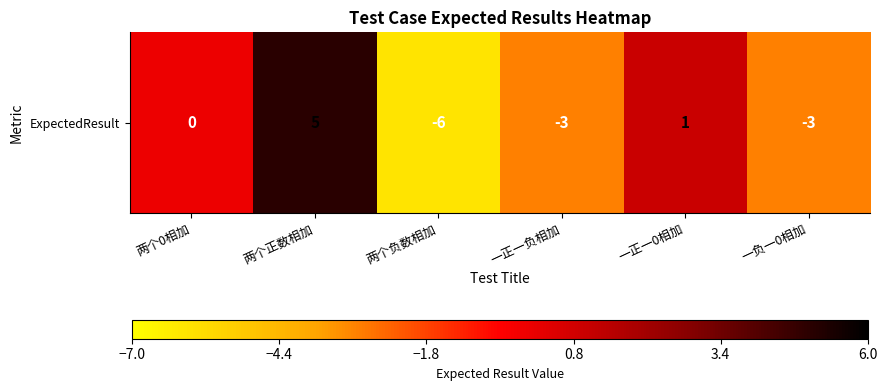

What is the approximate value at 两个负数相加?

-6